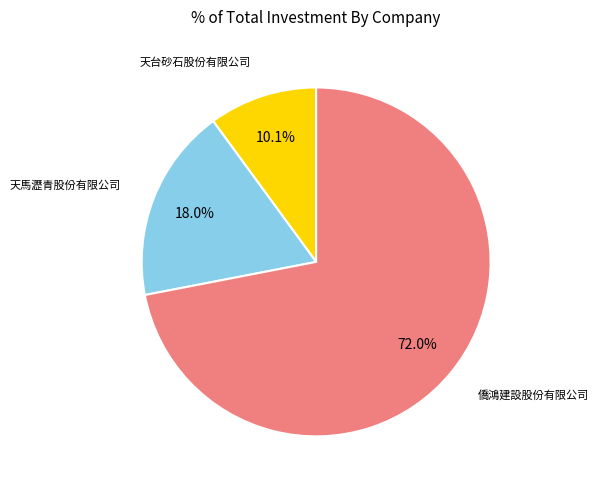

True or false: 天台砂石股份有限公司 accounts for 1% of the total.

False